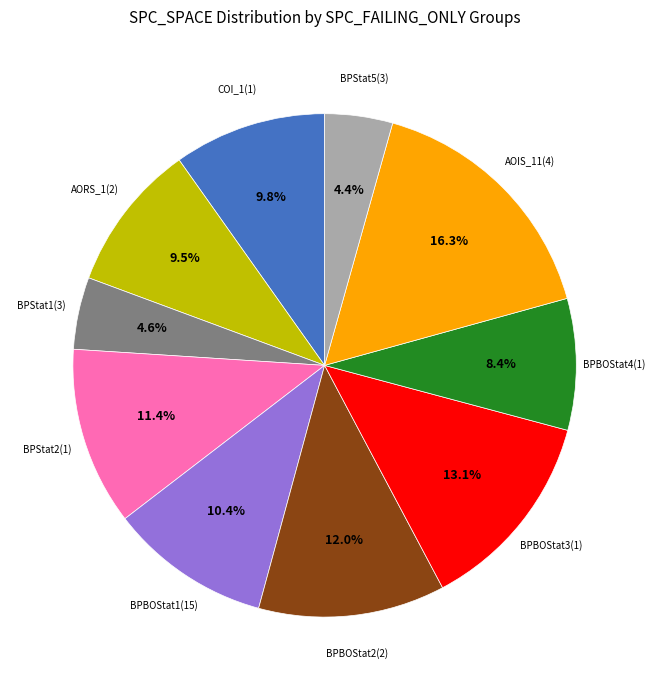

How many segments does this pie chart have?

10